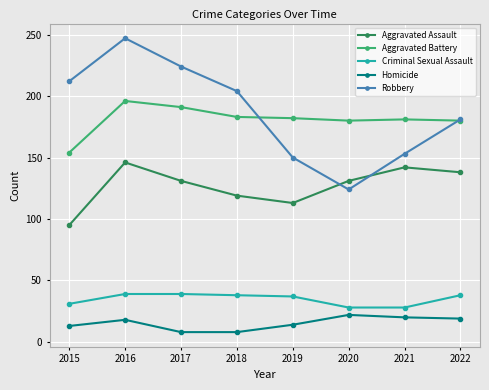

Which series has the widest spread of values?

Robbery